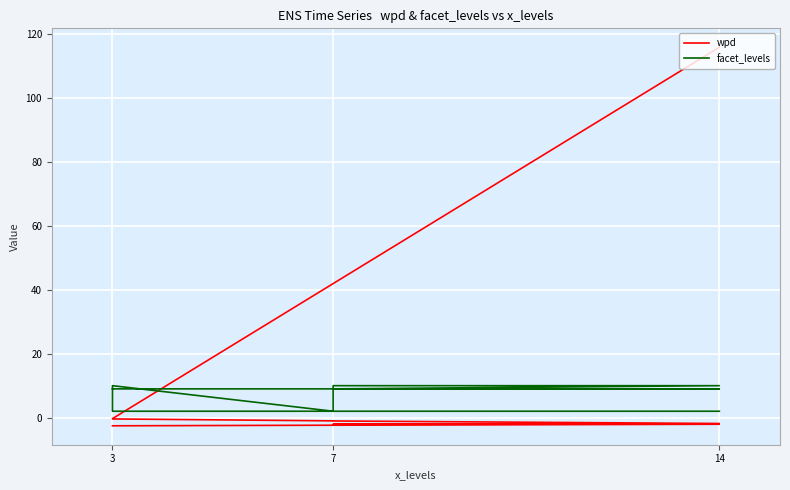

What is the difference between the highest and lowest values at 7?

3.0